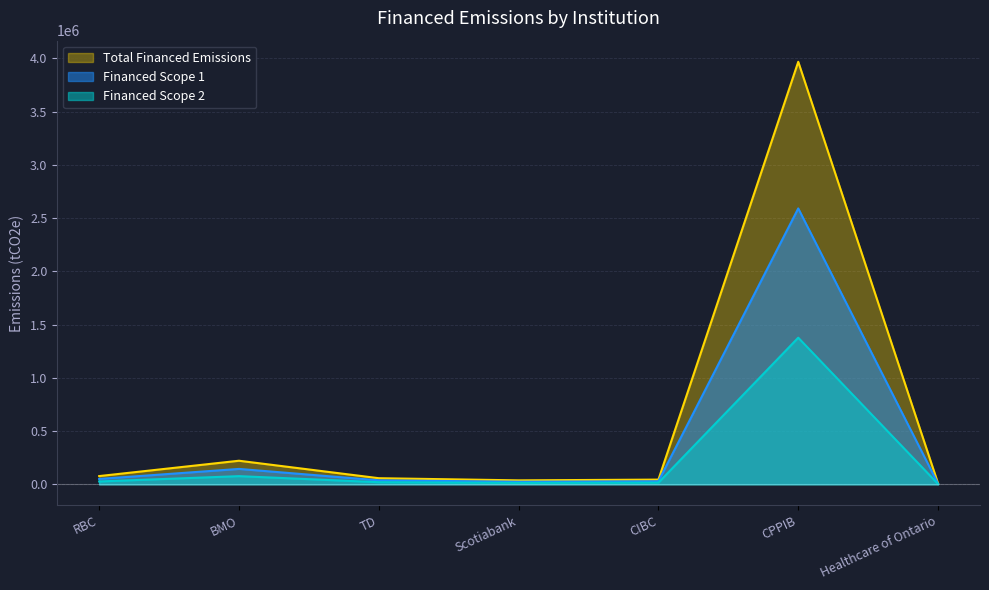

List the labels in order of Financed Scope 1 value, smallest first.

Healthcare of Ontario, Scotiabank, CIBC, TD, RBC, BMO, CPPIB